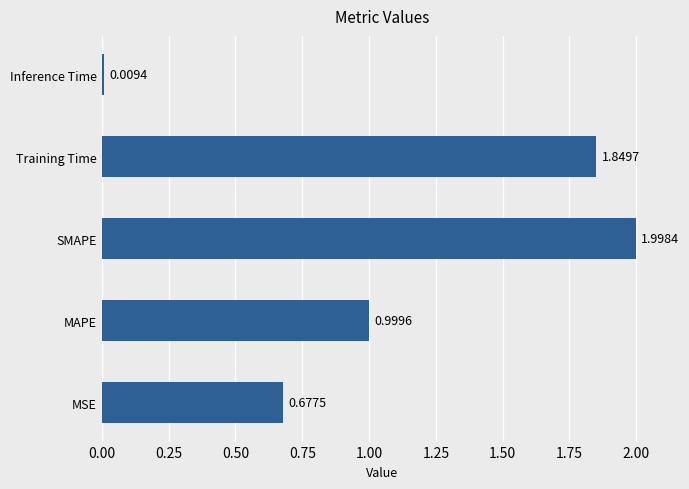

Which has a higher value, SMAPE or Inference Time?

SMAPE